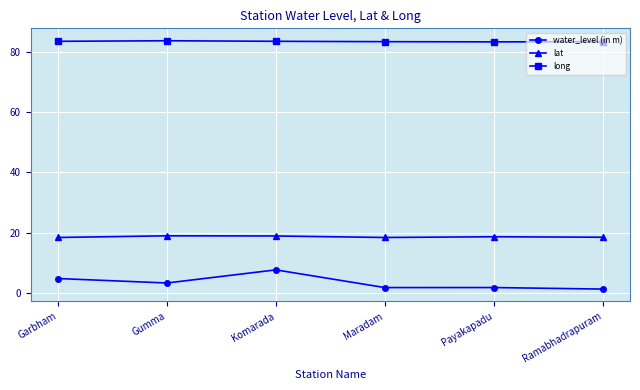

What is the label of the 1st point from the right?

Ramabhadrapuram